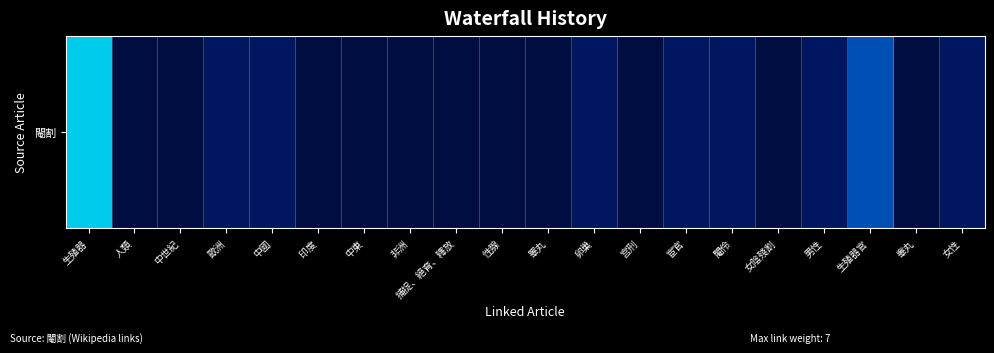

Reading right to left, extract all data points from this chart.

女性=2	睾丸=1	生殖器官=5	男性=2	女陰殘割=1	閹伶=2	宦官=2	宫刑=1	卵巢=2	睪丸=1	性腺=1	捕捉、絕育、釋放=1	非洲=1	中東=1	印度=1	中國=2	歐洲=2	中世紀=1	人類=1	生殖器=7